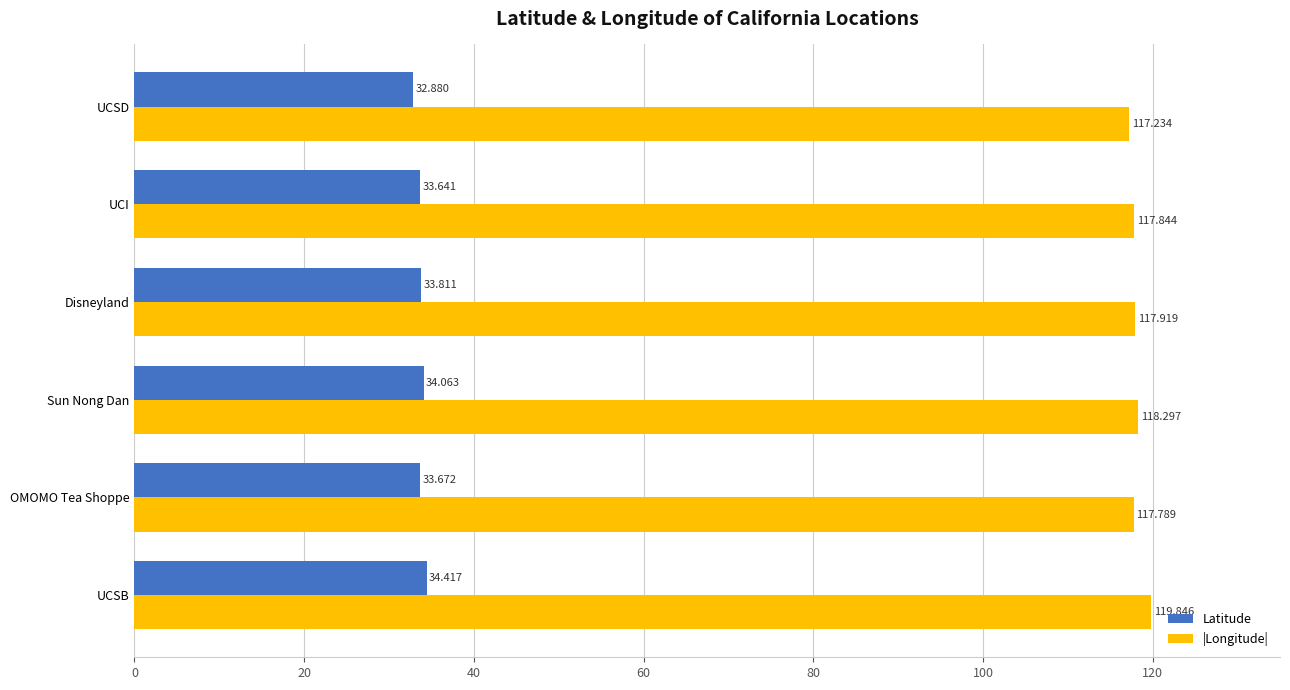

What is the average value of the Latitude series?

33.7